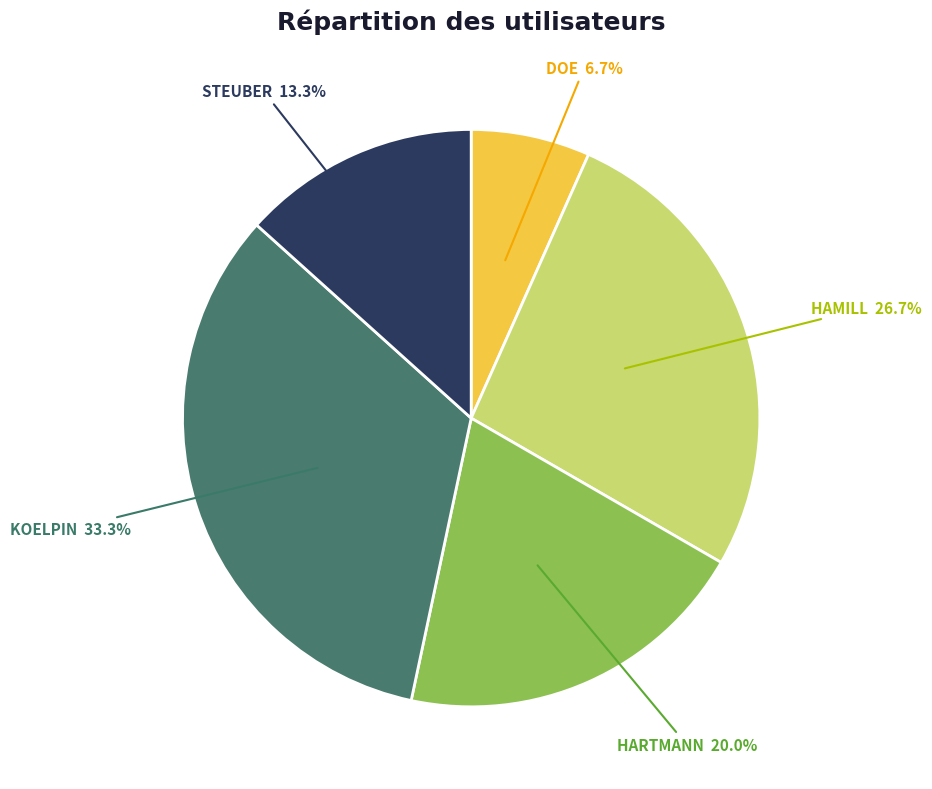

Does HAMILL represent more than half of the total?

No